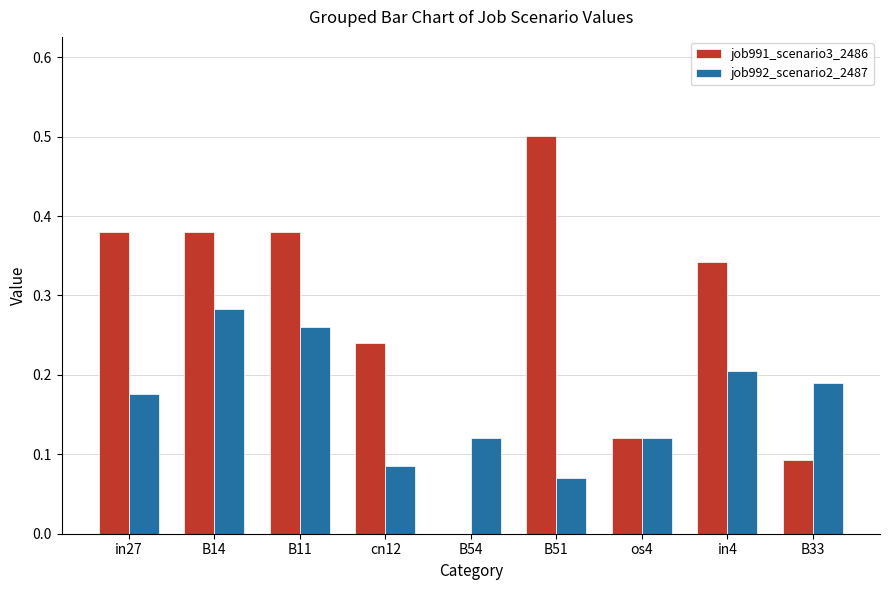

What is the sum of the job991_scenario3_2486 values at B51 and B33?

0.6